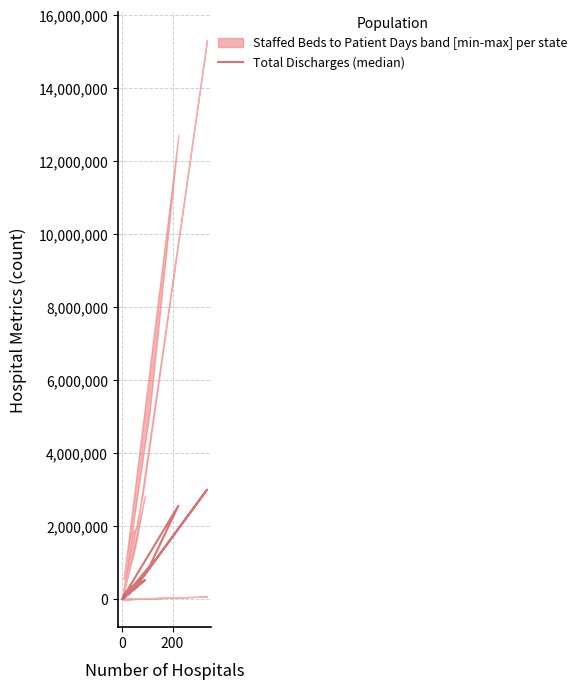

What is the sum of all values?

8850035